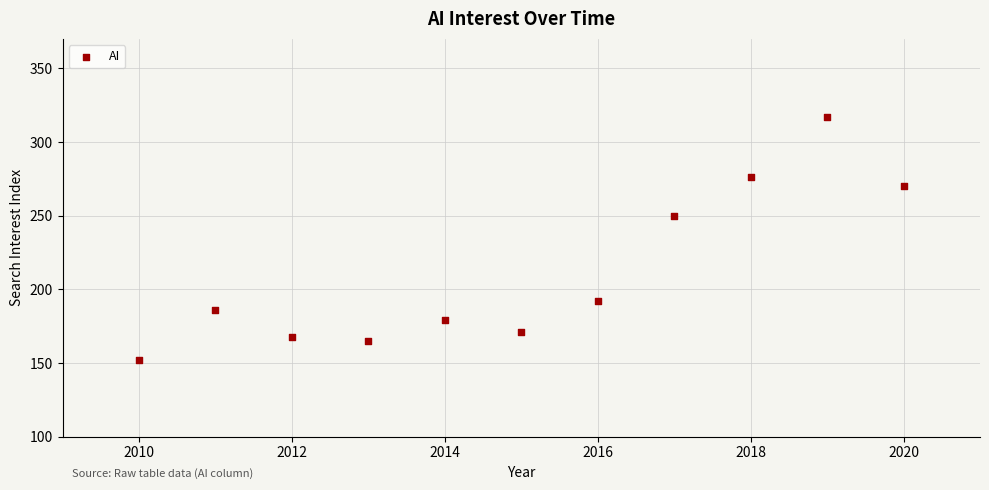

What Y value in the scatter plot is closest to 234?

250